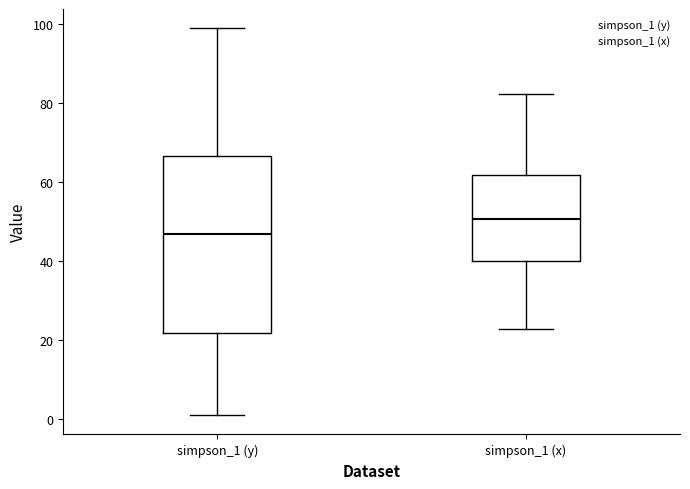

Reading left to right, read every box against the y-axis: the position of its median line, the range the box covers, and the ends of its whiskers. The values are not printed on the chart, so give them approximately, as read against the axis.

simpson_1 (y): median 46, box 22 to 66, whiskers 2 to 100
simpson_1 (x): median 50, box 40 to 62, whiskers 22 to 82